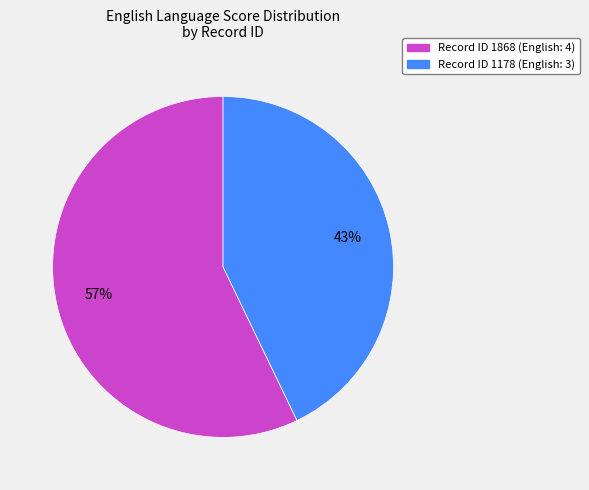

Is there a majority slice in this chart?

Yes